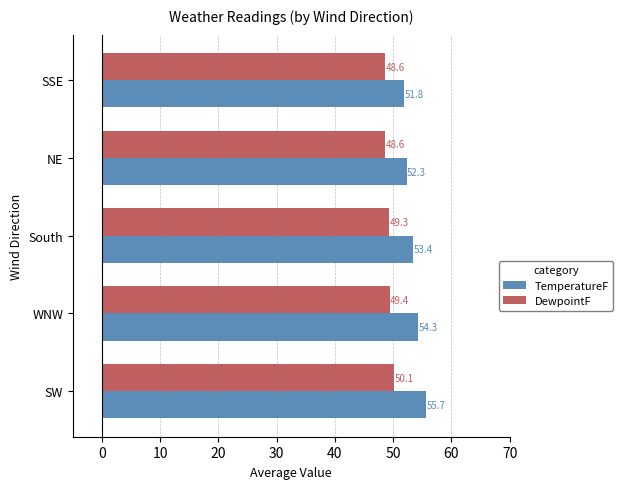

What is the sum of the TemperatureF values at SSE and SW?

107.5